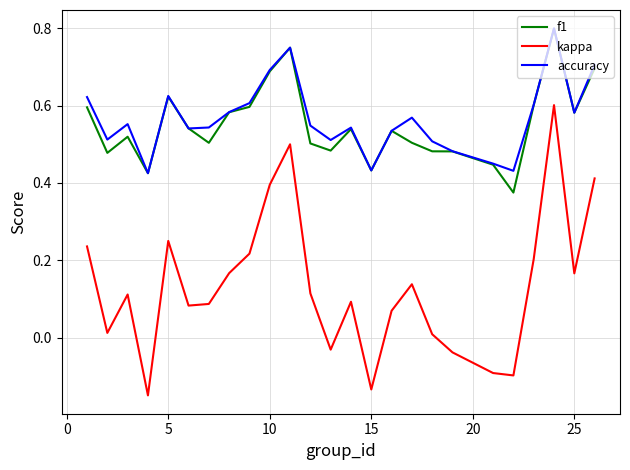

Which series has the largest range (max minus min)?

kappa